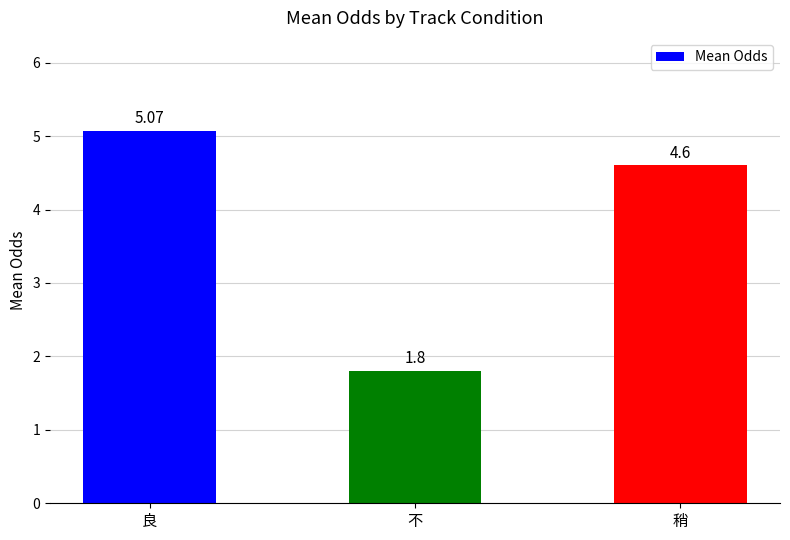

At which label does the data first exceed 4?

良